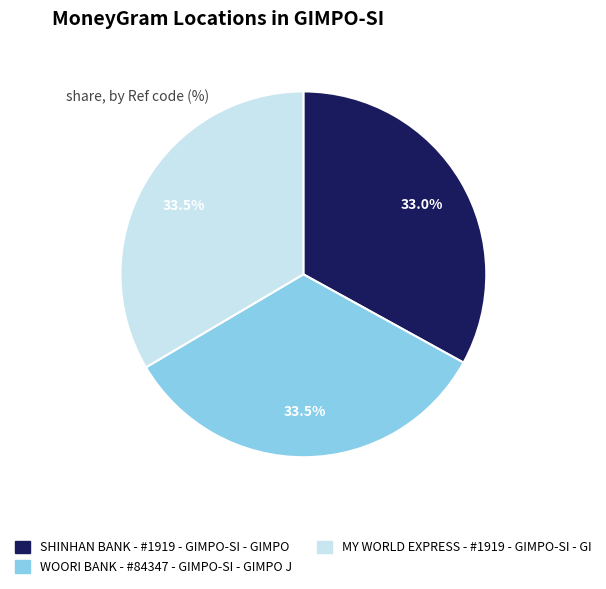

What is the ratio of the value at MY WORLD EXPRESS - #1919 - GIMPO-SI - GI to the value at WOORI BANK - #84347 - GIMPO-SI - GIMPO J?

1.0